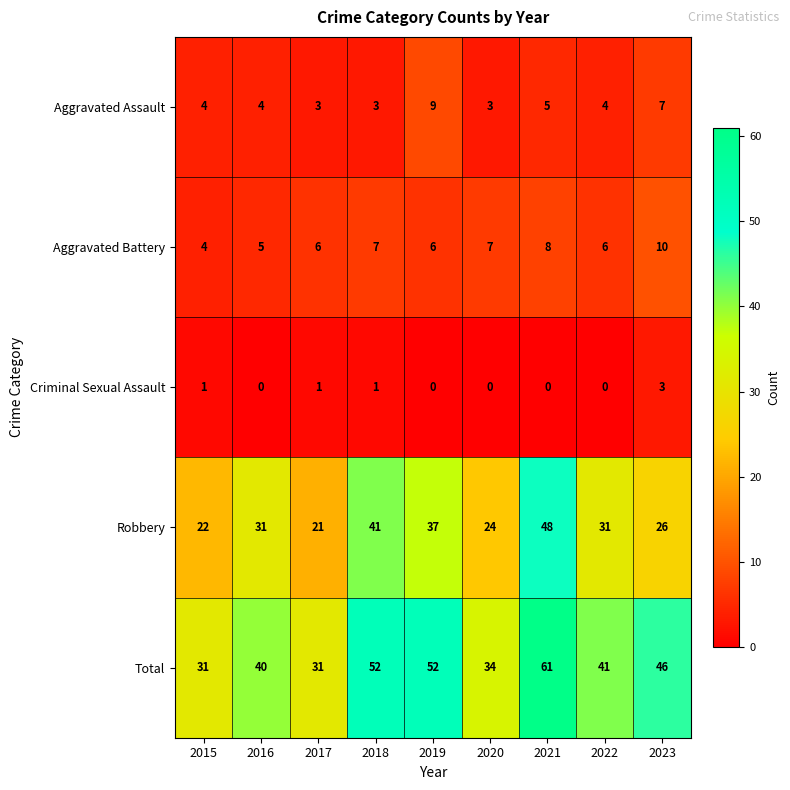

Between 2016 and 2020, which series saw the biggest shift?

Robbery